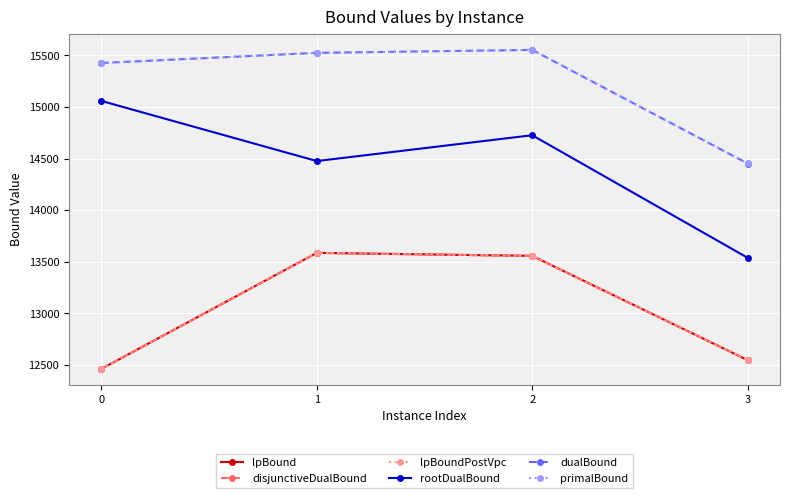

Does the chart have visible grid lines?

Yes